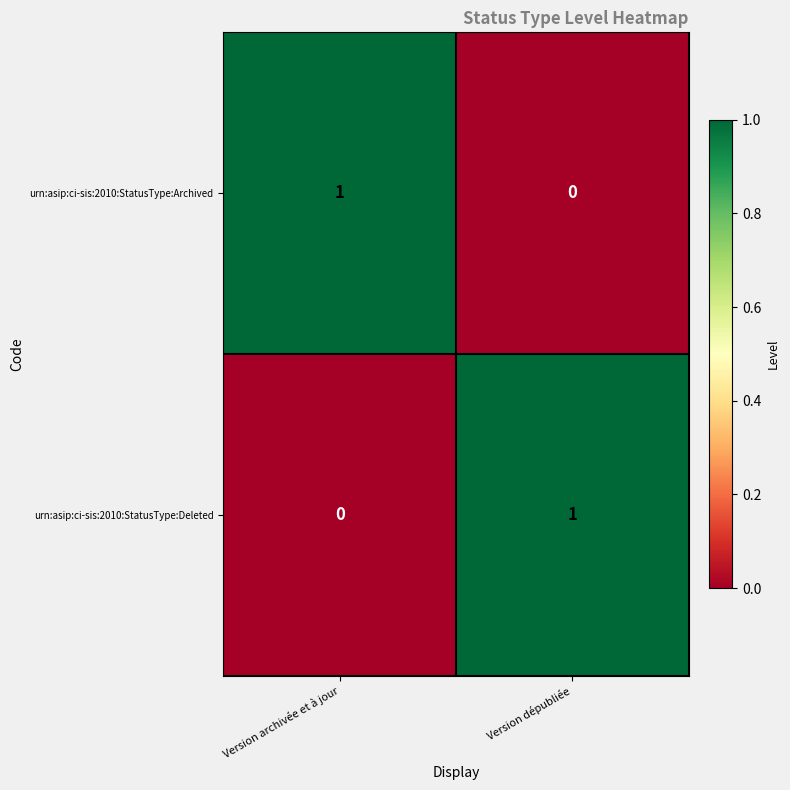

What is the difference between the highest and lowest values at Version archivée et à jour?

1